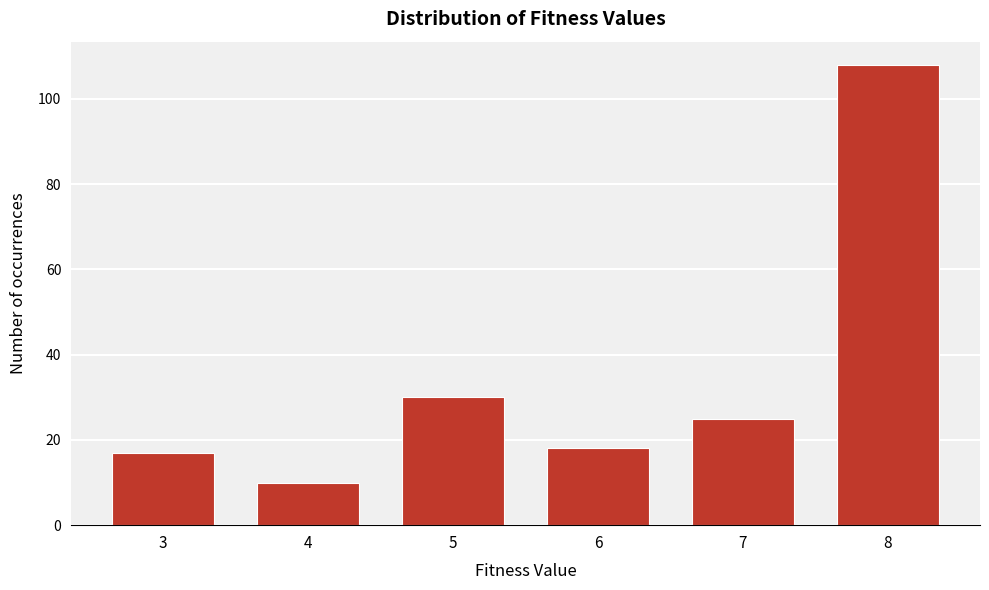

Reading right to left, transcribe all the data shown in this chart.

8=108	7=25	6=18	5=30	4=10	3=17